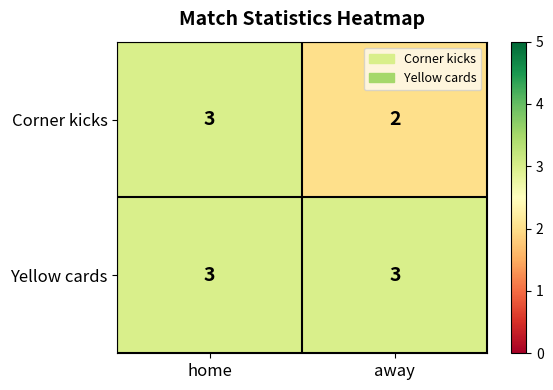

Which series has the largest range (max minus min)?

Corner kicks